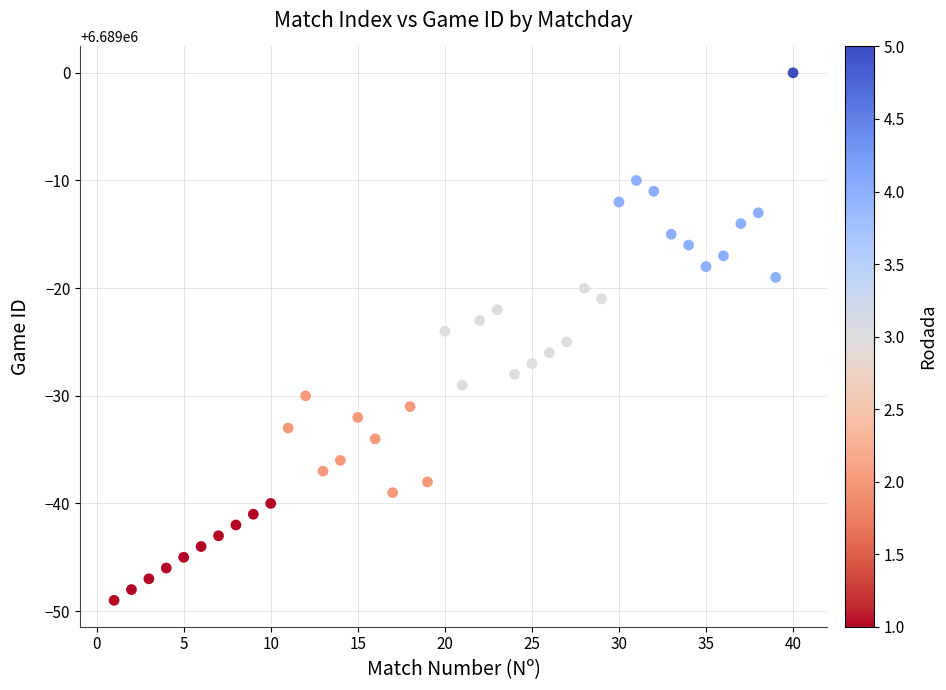

What is the range of X values (max minus min)?

39